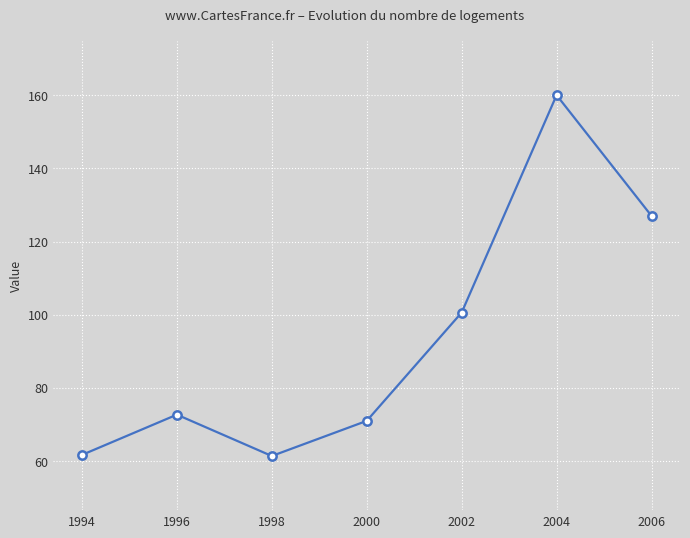

The value at 1998 is 30.6. True or false?

False